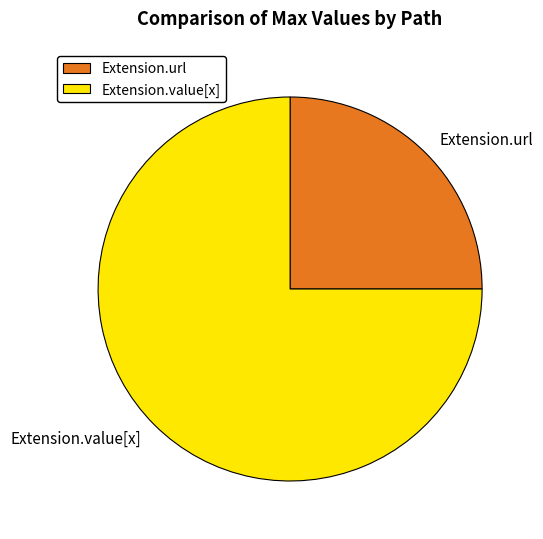

Combined, do Extension.value[x] and Extension.url account for over 50%?

Yes